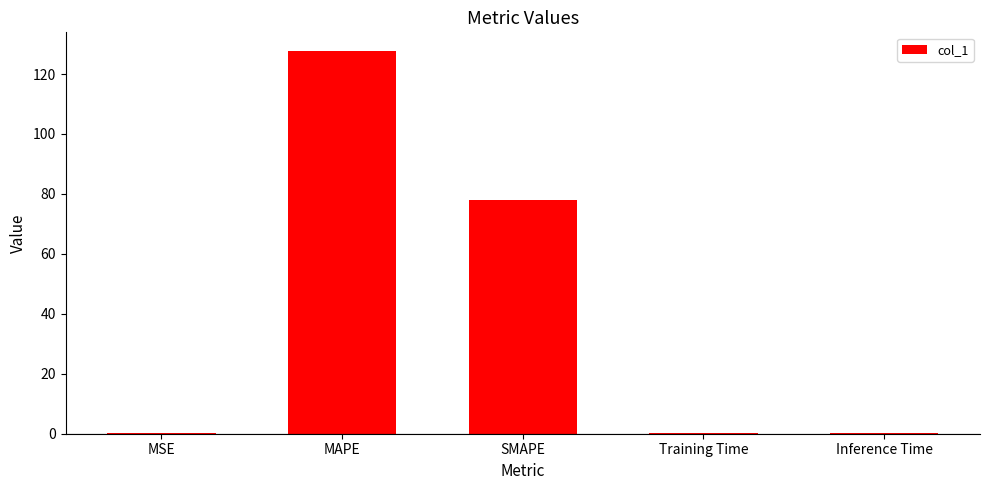

What is the difference between the values at MAPE and Inference Time?

127.4